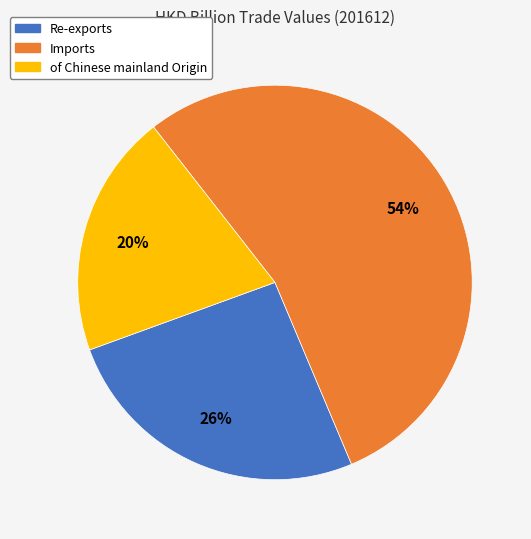

Do Re-exports and Imports together represent more than half of the pie?

Yes